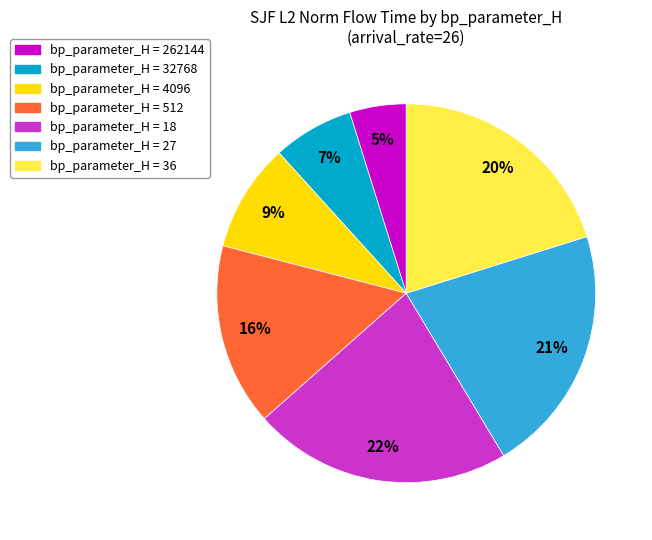

Is there a majority slice in this chart?

No